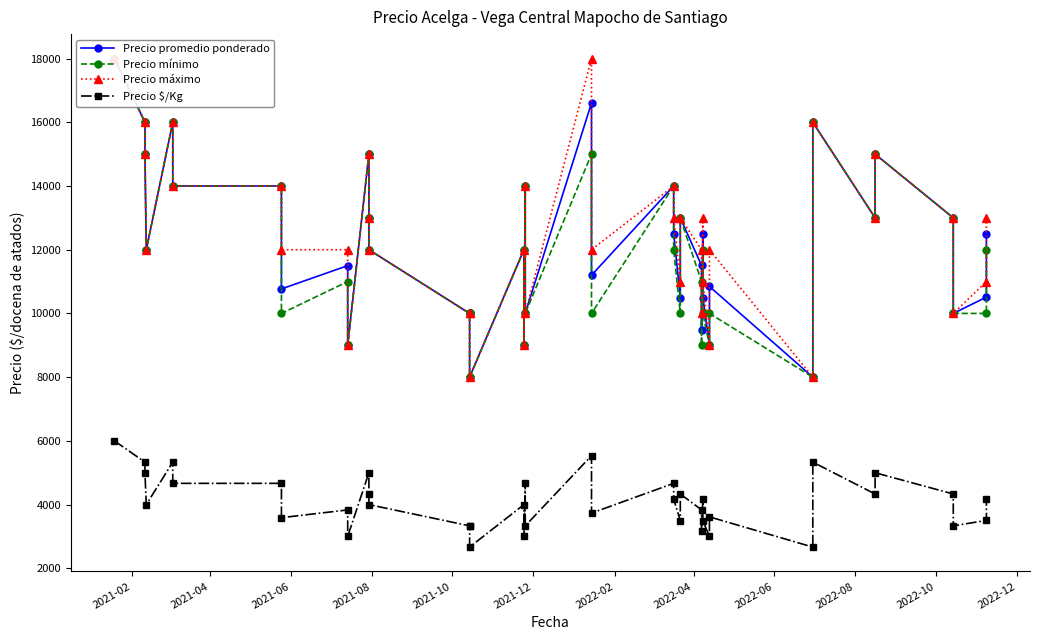

What is the average value of the Precio mínimo series?

12000